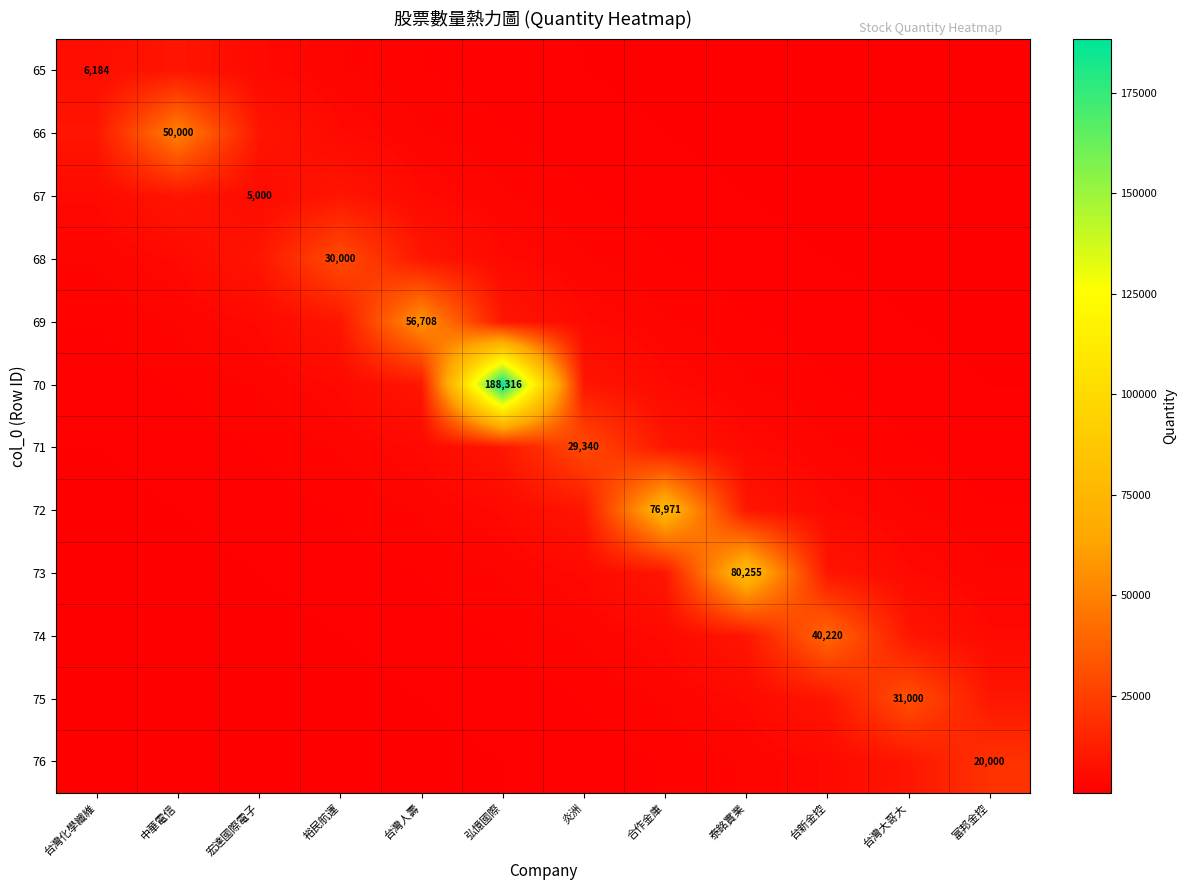

Which category has the highest value across all series?

弘憶國際